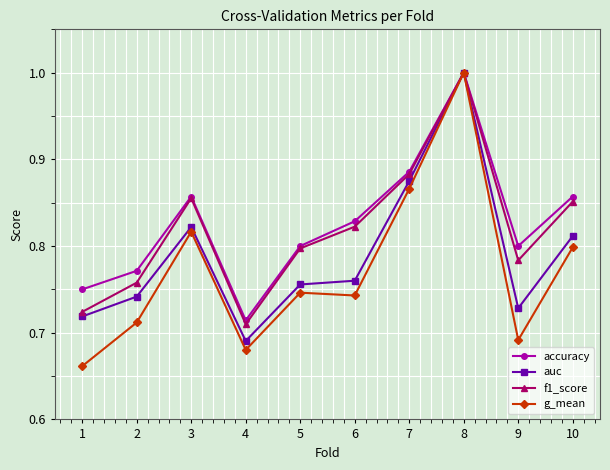

What is the maximum value shown in the chart?

1.0